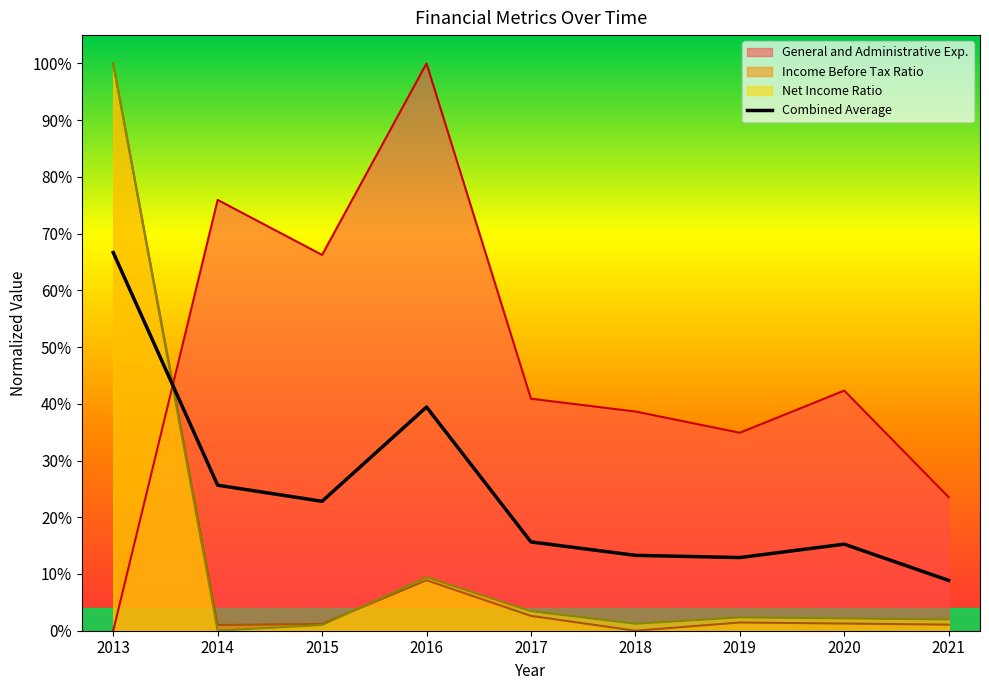

What are all the series names shown in the legend?

General and Administrative Exp., Income Before Tax Ratio, Net Income Ratio, Combined Average